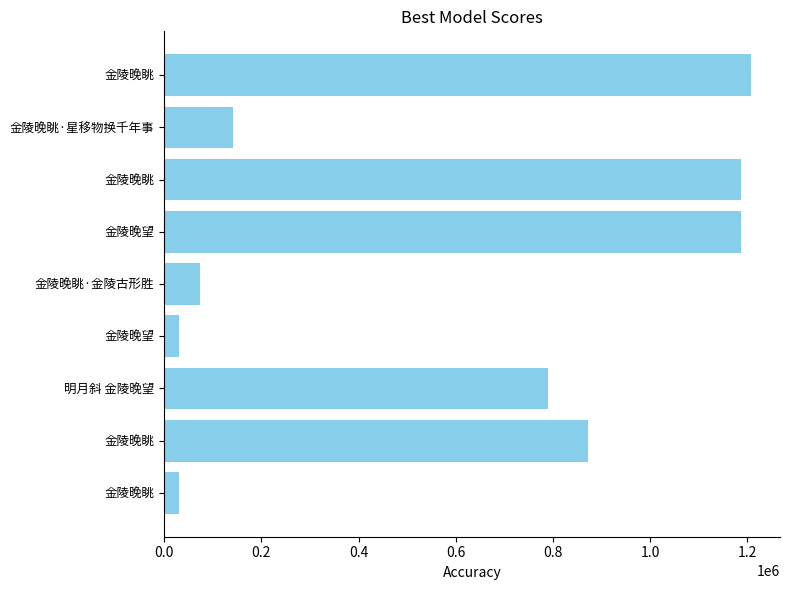

Where is the data nearest to the value 618753?

明月斜 金陵晚望